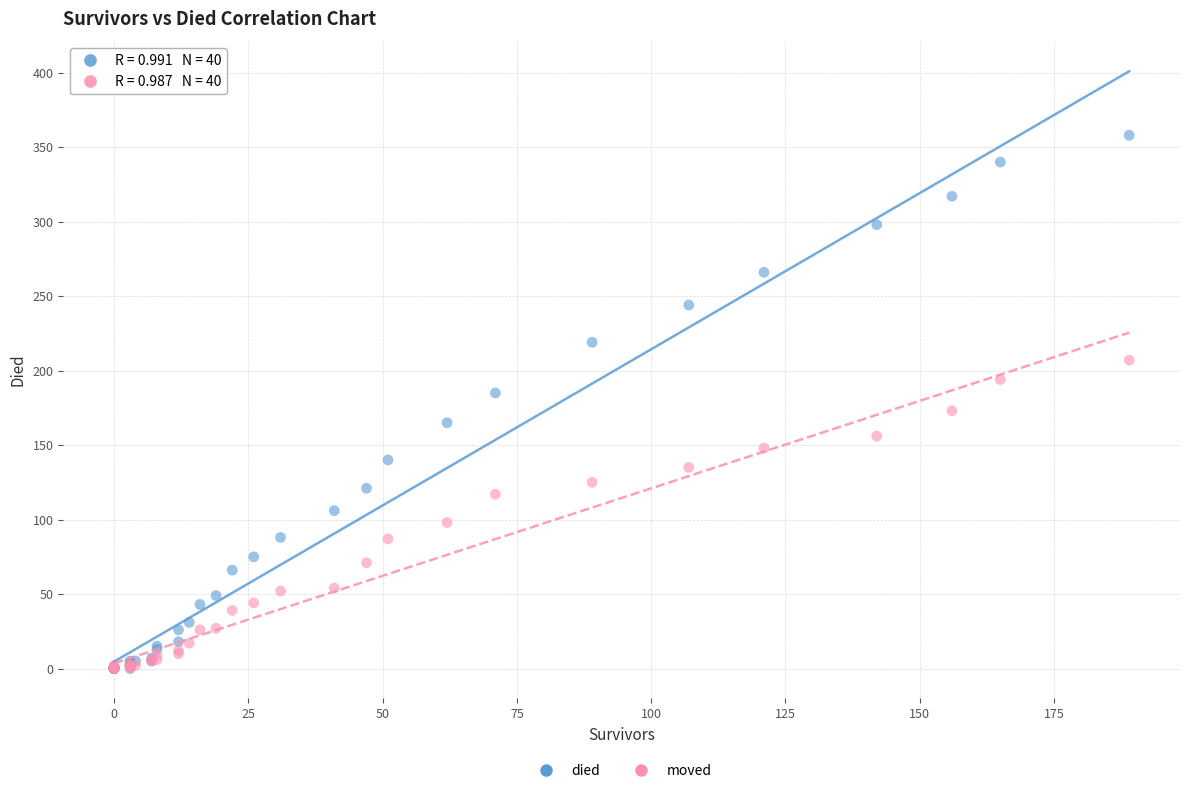

What are all the series names shown in the legend?

died, moved